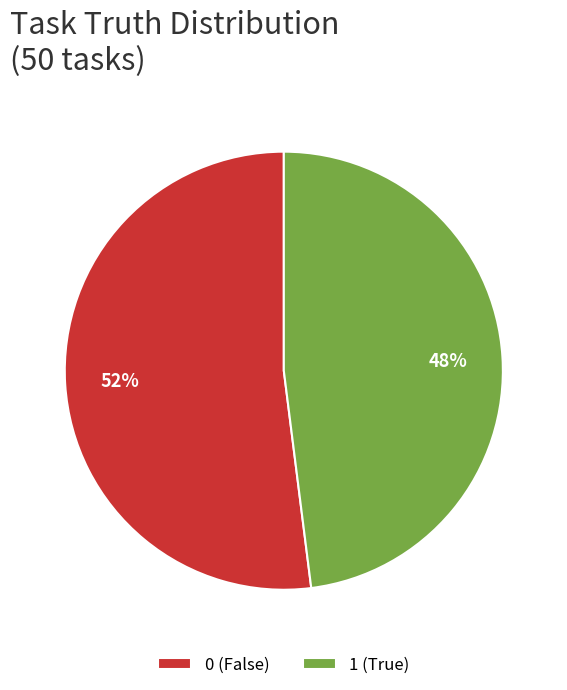

To the nearest percent, what portion does 1 (True) represent?

48%